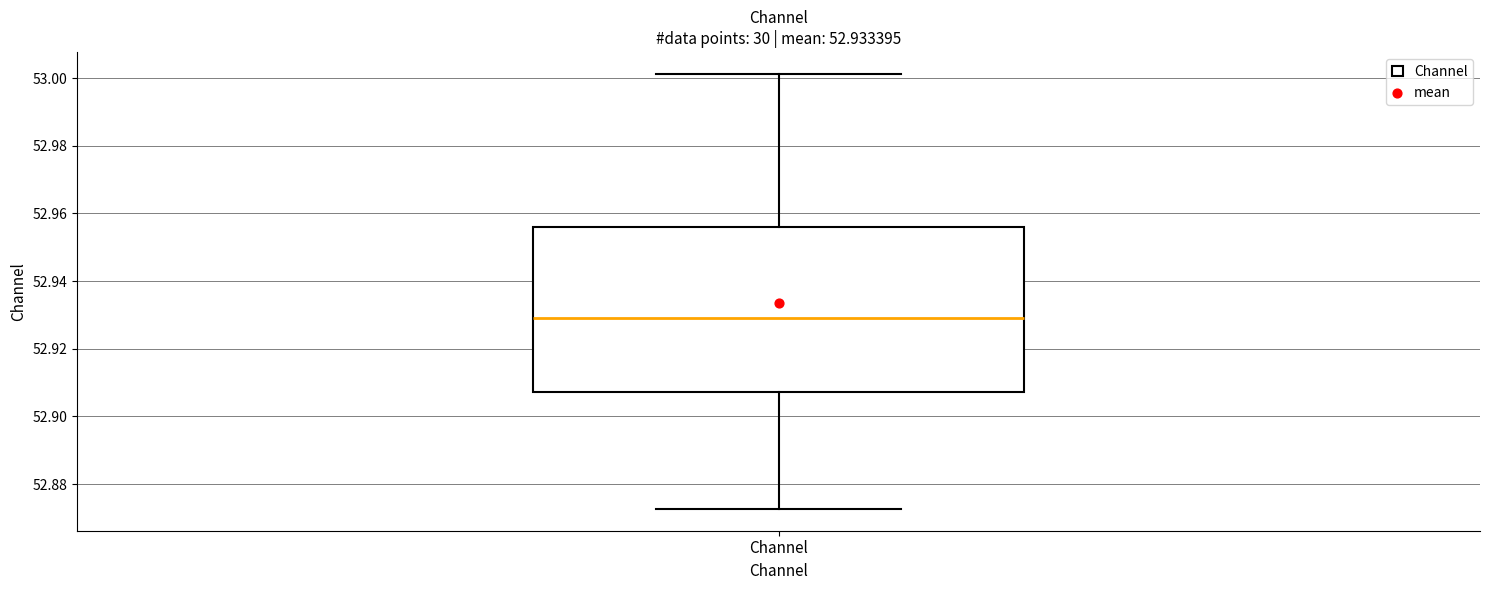

Read this box plot against the y-axis: the position of the median line, the range covered by the box, and the ends of both whiskers. The values are not printed on the chart, so give them approximately, as read against the axis.

median 52.930, box 52.908 to 52.956, whiskers 52.872 to 53.002